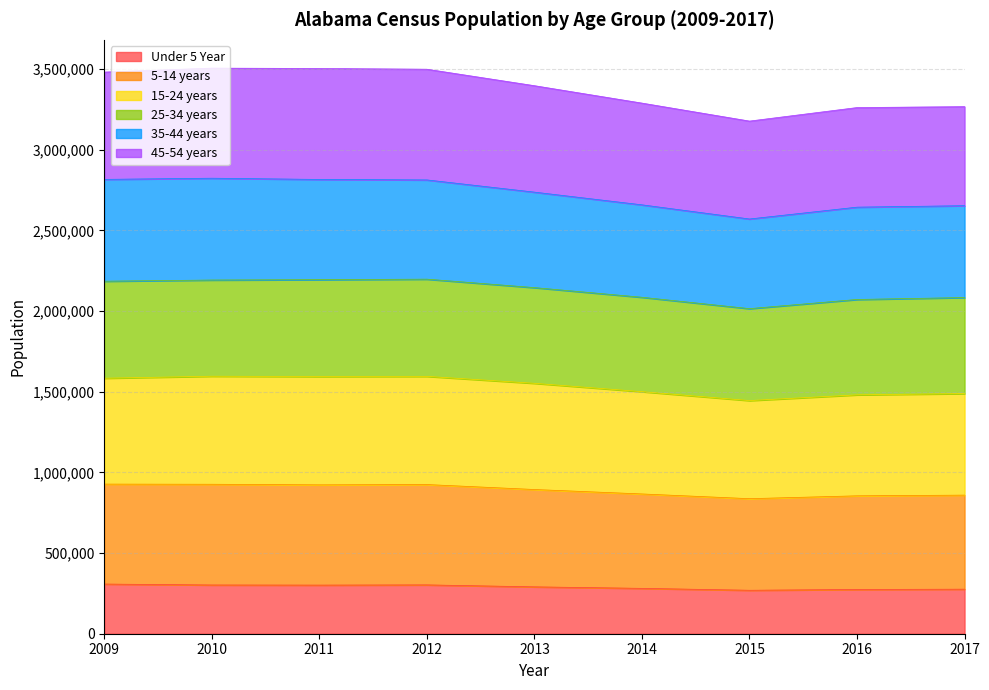

What is the total value across all series at 2009?

3481863